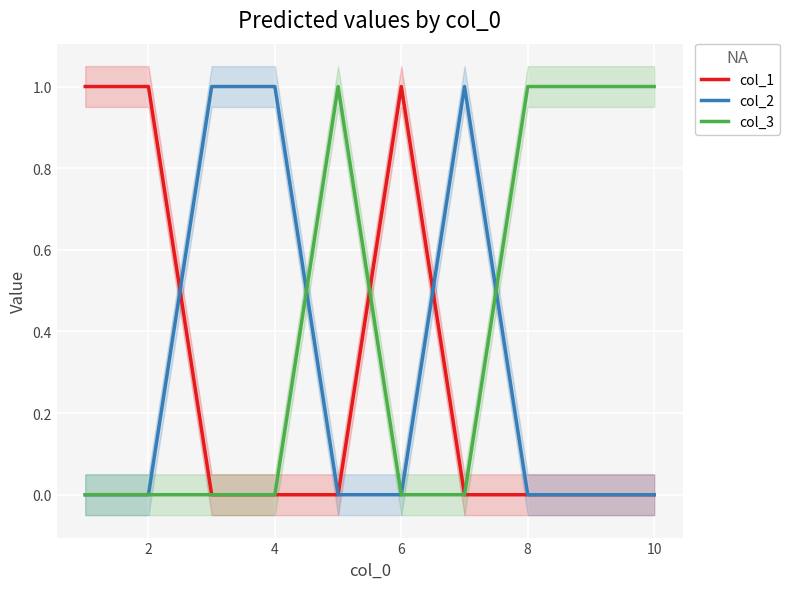

At which label is col_1 closest to 0?

4